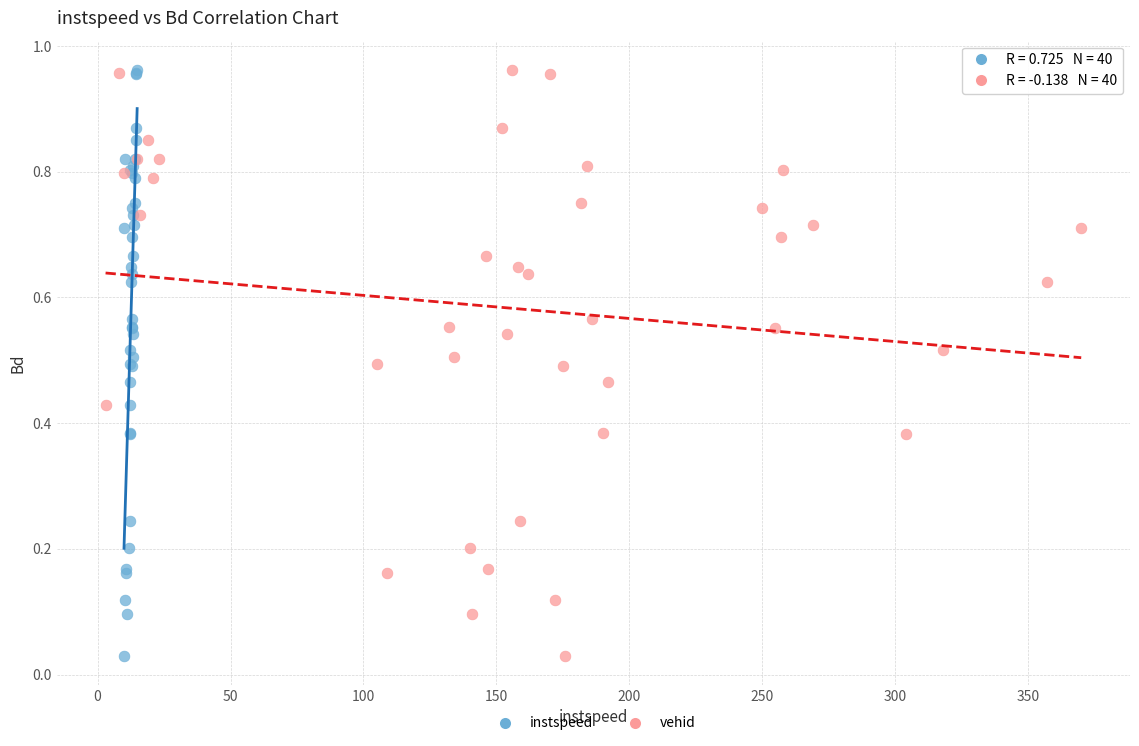

What are all the series names shown in the legend?

instspeed, vehid